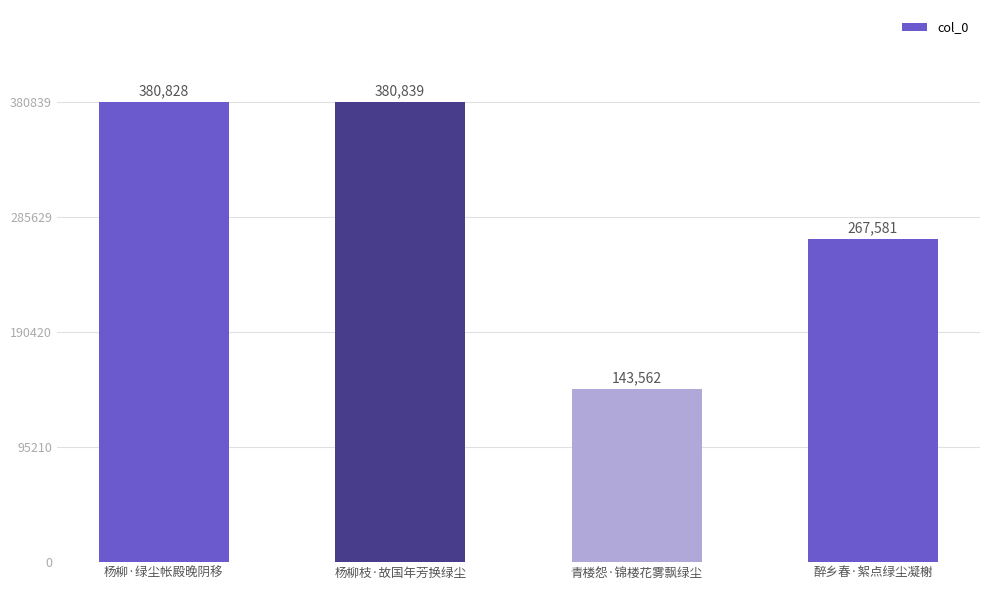

What is the difference between the second highest and second lowest values?

113247